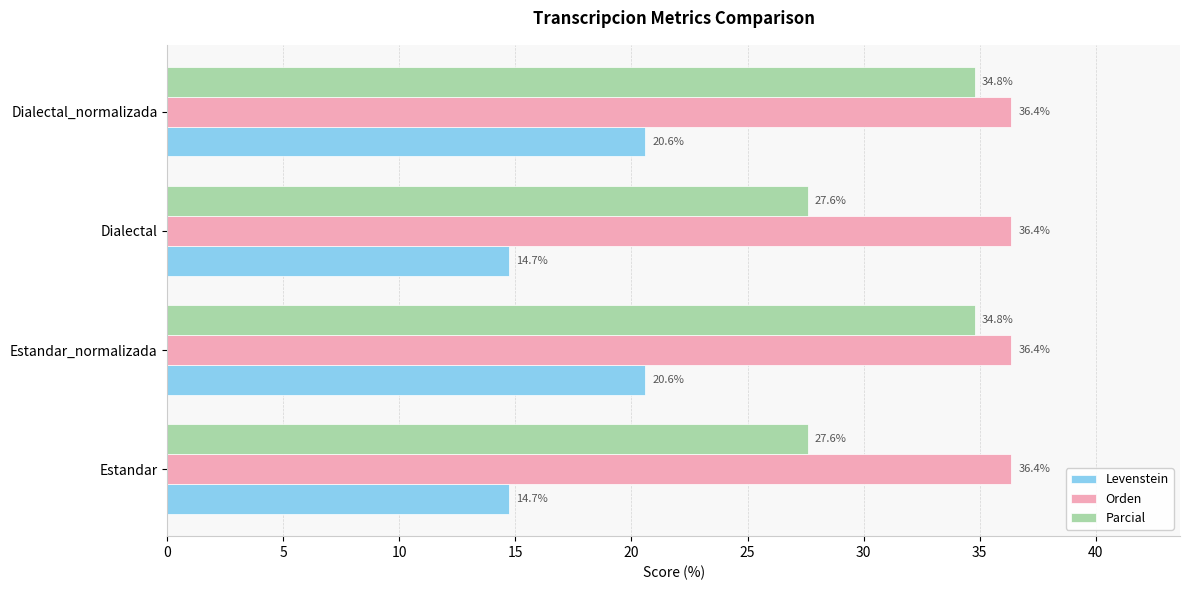

The Levenstein series shows 14.7 at Dialectal. True or false?

True